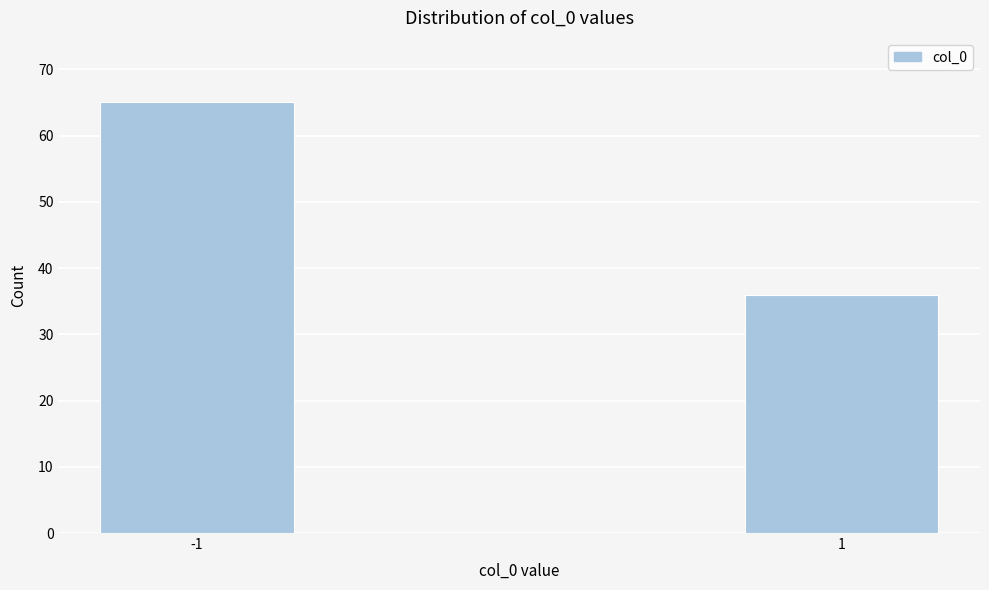

Reading right to left, what are all the values shown in this chart?

1=36	-1=65